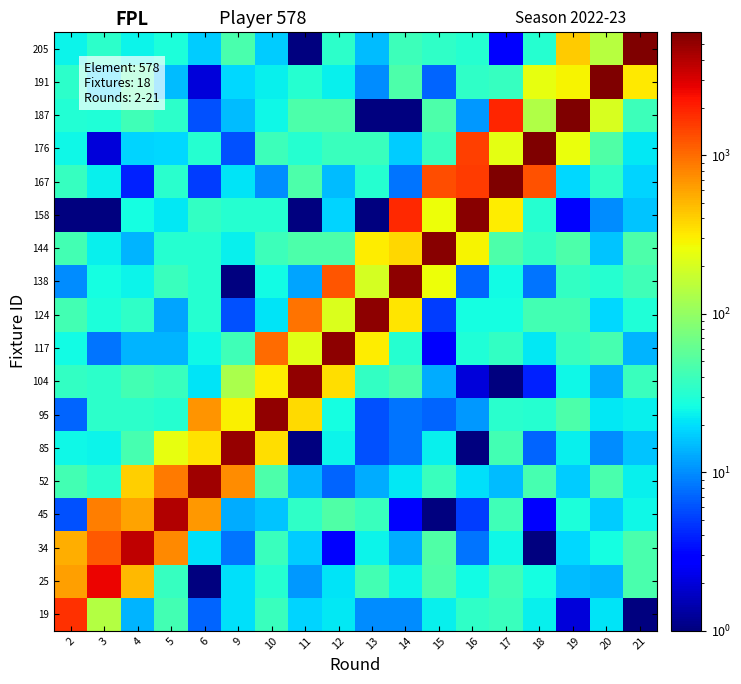

Which has a higher value, 6 or 12?

12